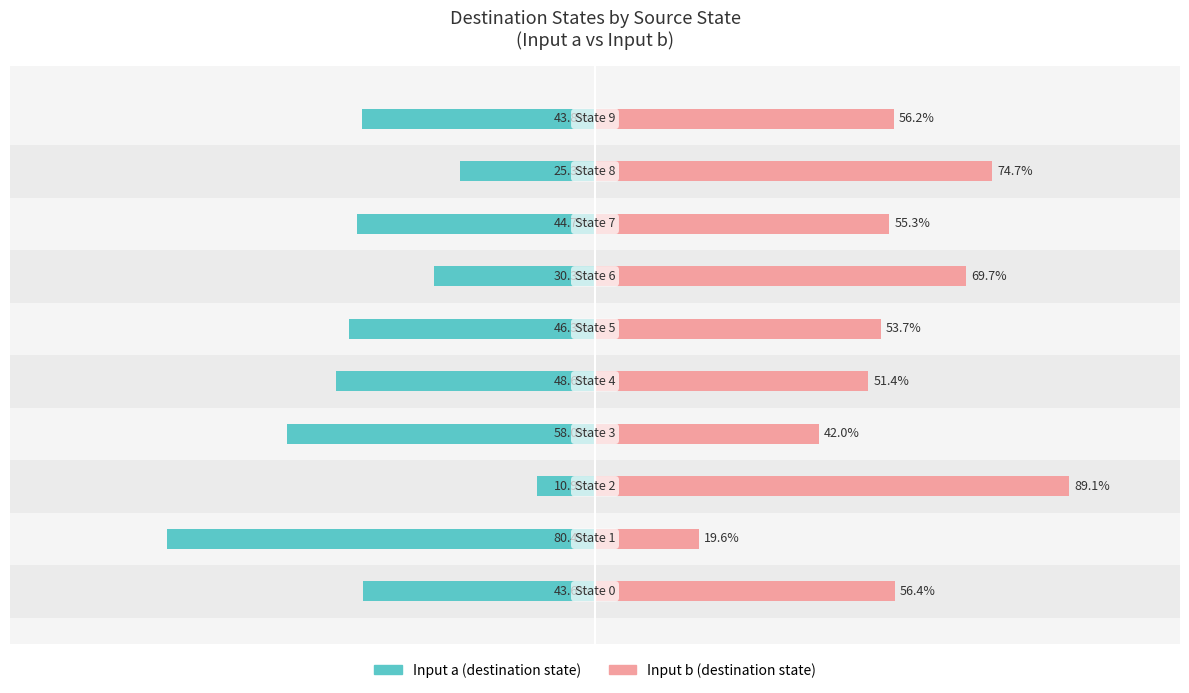

Reading right to left, what are all the values shown in this chart?

Input a (destination state): -43.8	-25.3	-44.7	-30.3	-46.3	-48.6	-58.0	-10.9	-80.4	-43.6
Input b (destination state): 56.2	74.7	55.3	69.7	53.7	51.4	42.0	89.1	19.6	56.4